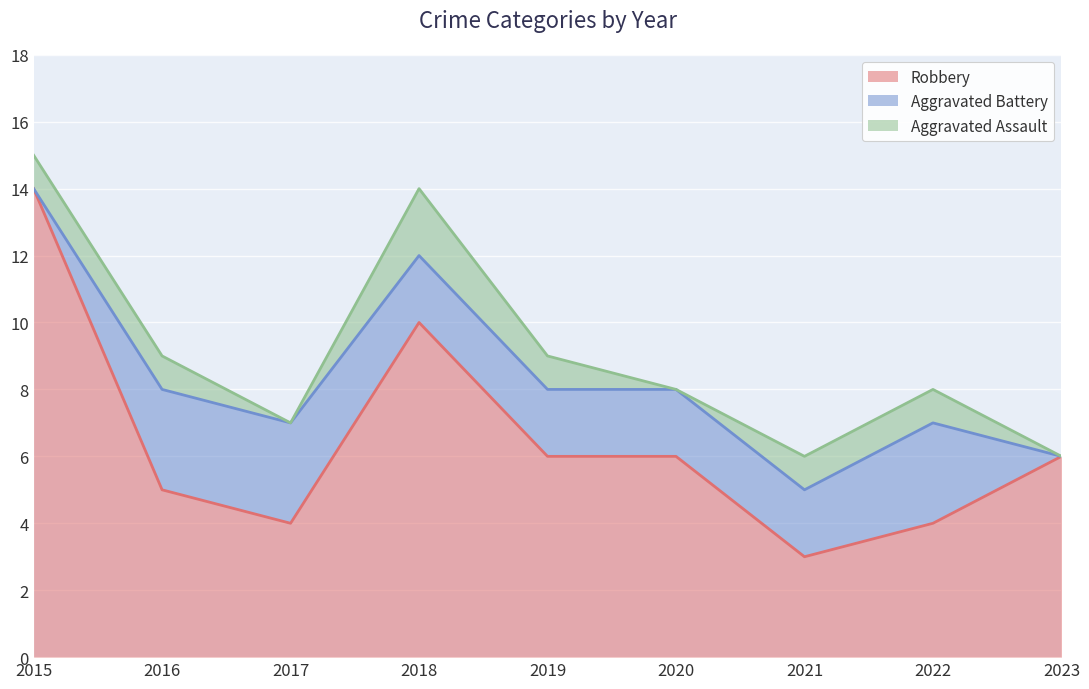

How many lines are shown in the chart?

3